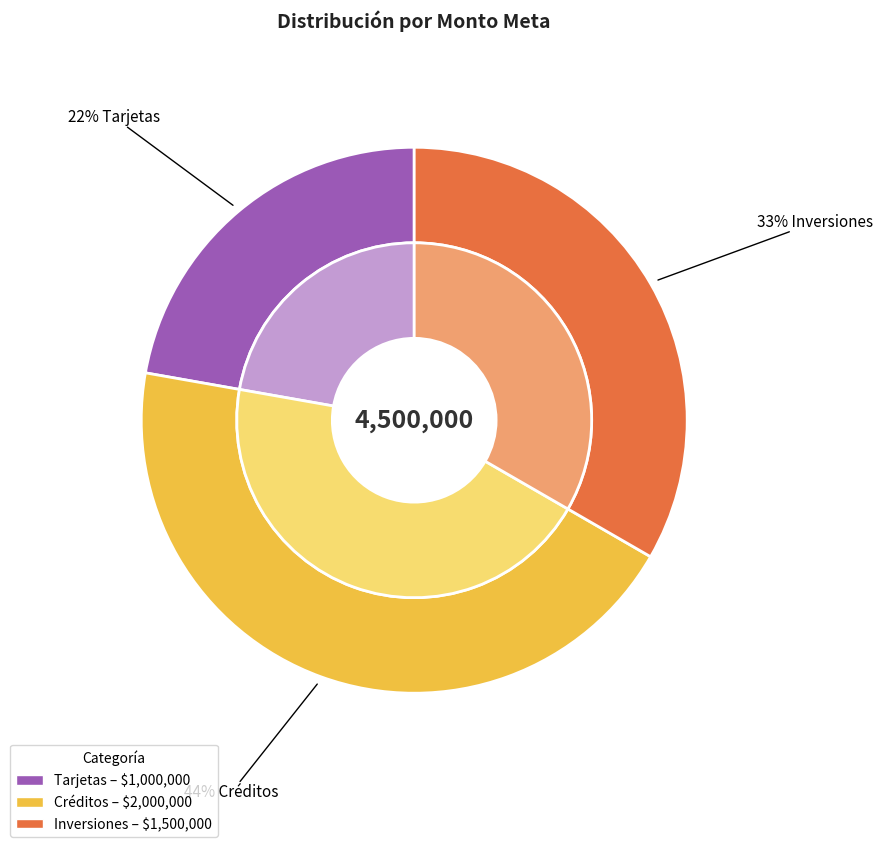

To the nearest percent, what percentage of the pie is Créditos?

44%